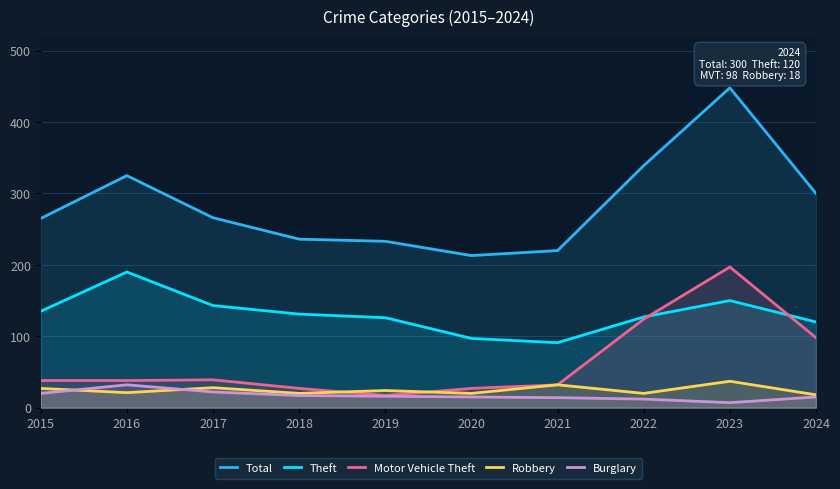

Which series changed the most between 2016 and 2019?

Total